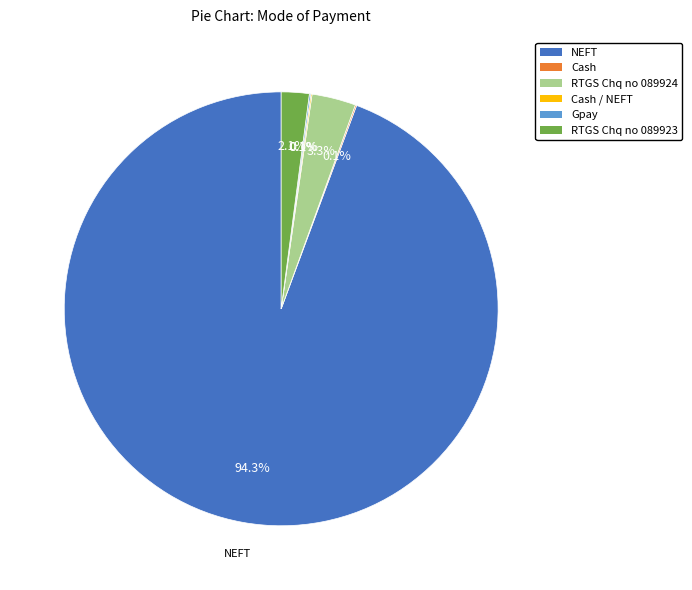

Is there any slice that represents more than half of the pie?

Yes